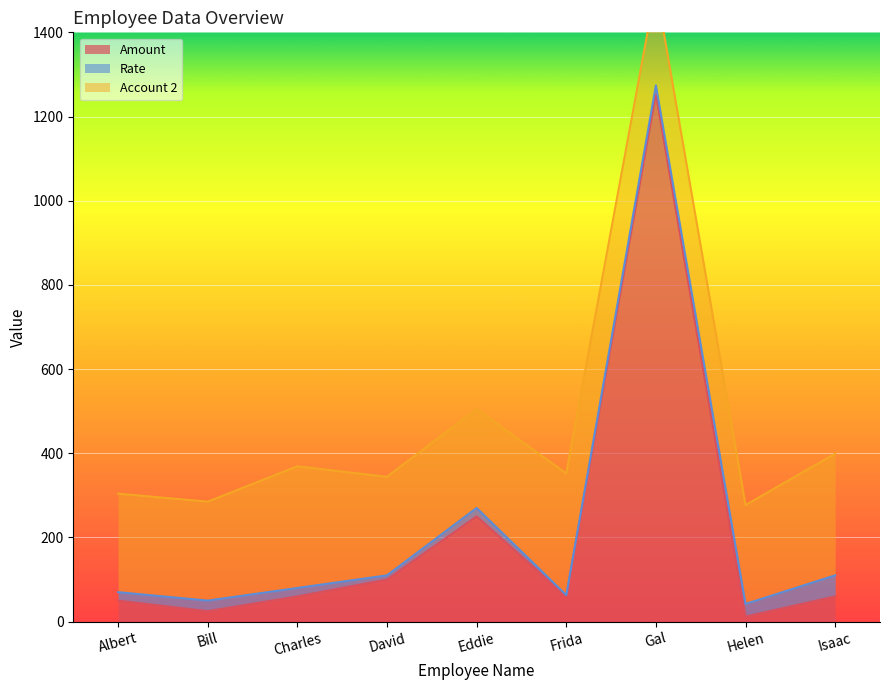

Read the Amount value at Gal.

1254